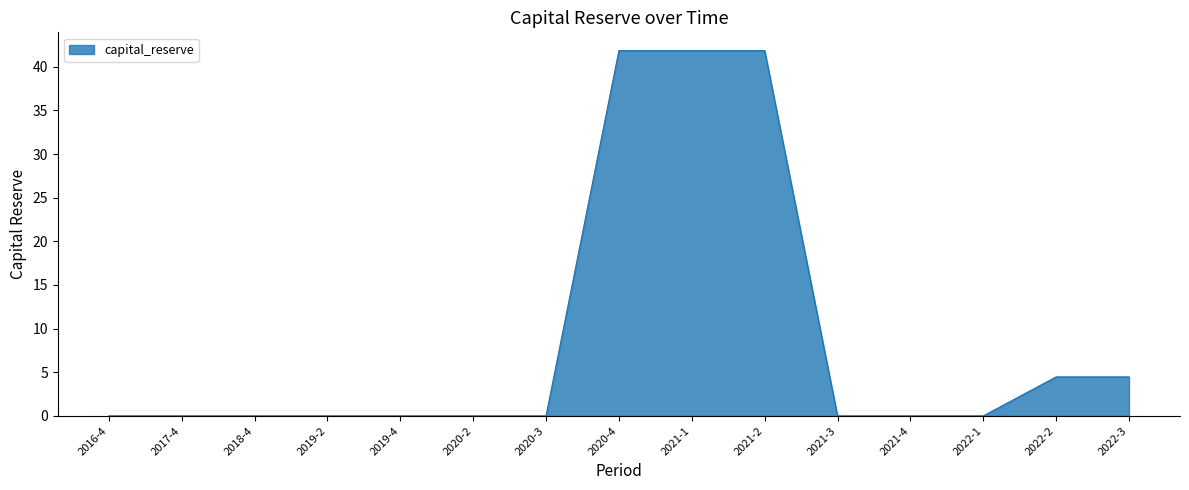

Which has a higher value, 2021-4 or 2021-2?

2021-2